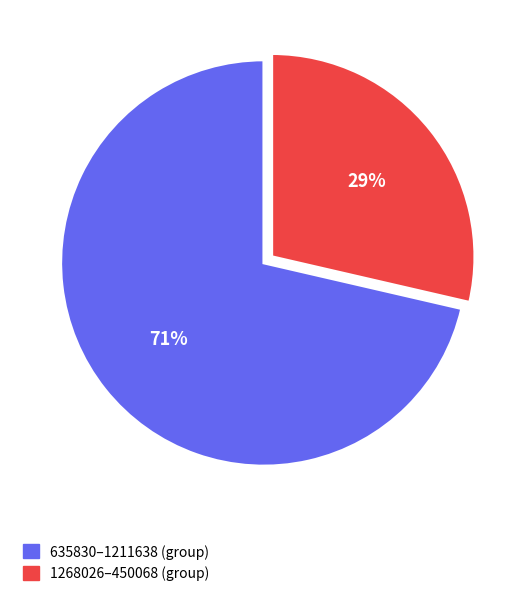

Does any single category account for the majority?

Yes